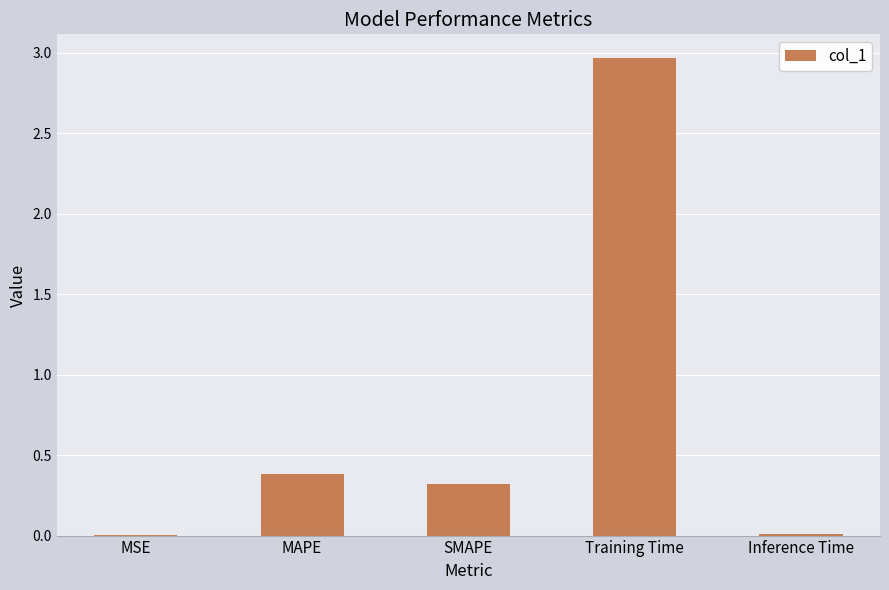

Are the bars horizontal?

No